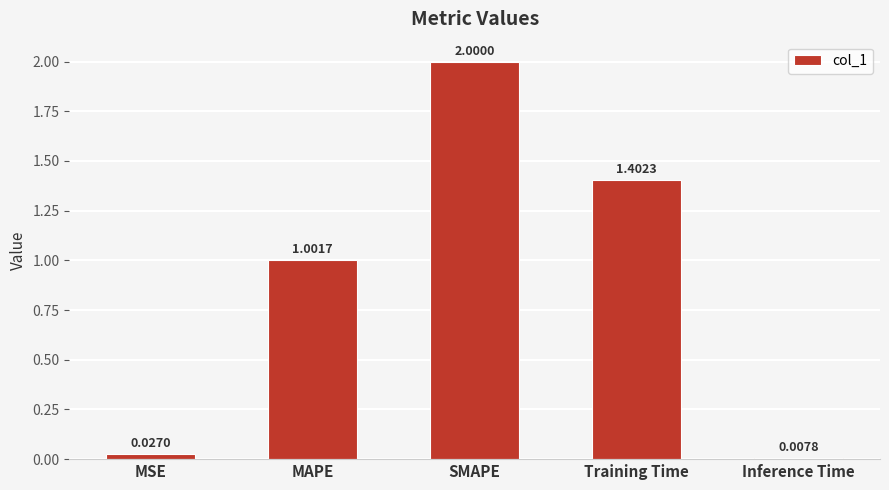

What is the label of the 3rd bar from the right?

SMAPE